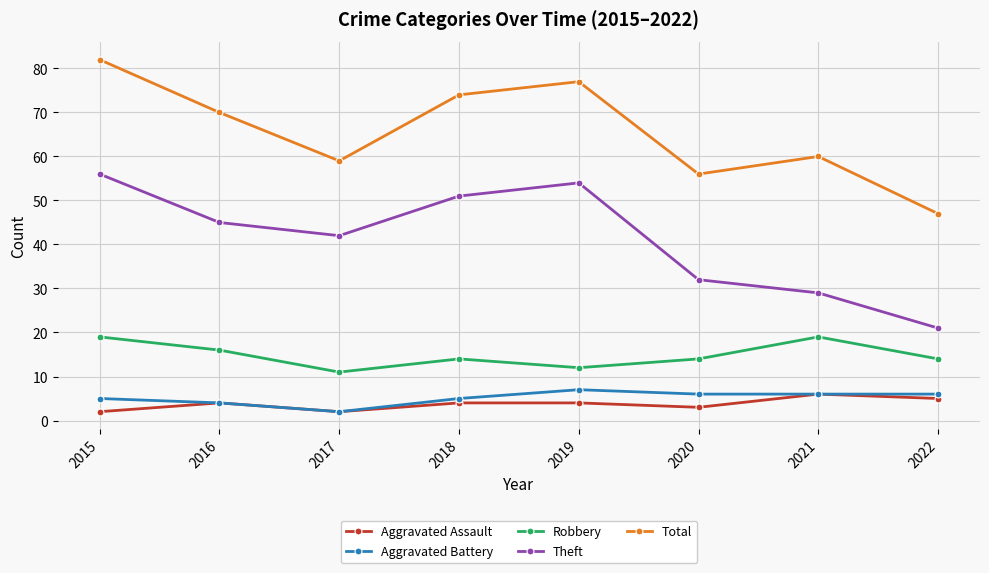

The Aggravated Assault series shows 2 at 2017. True or false?

True